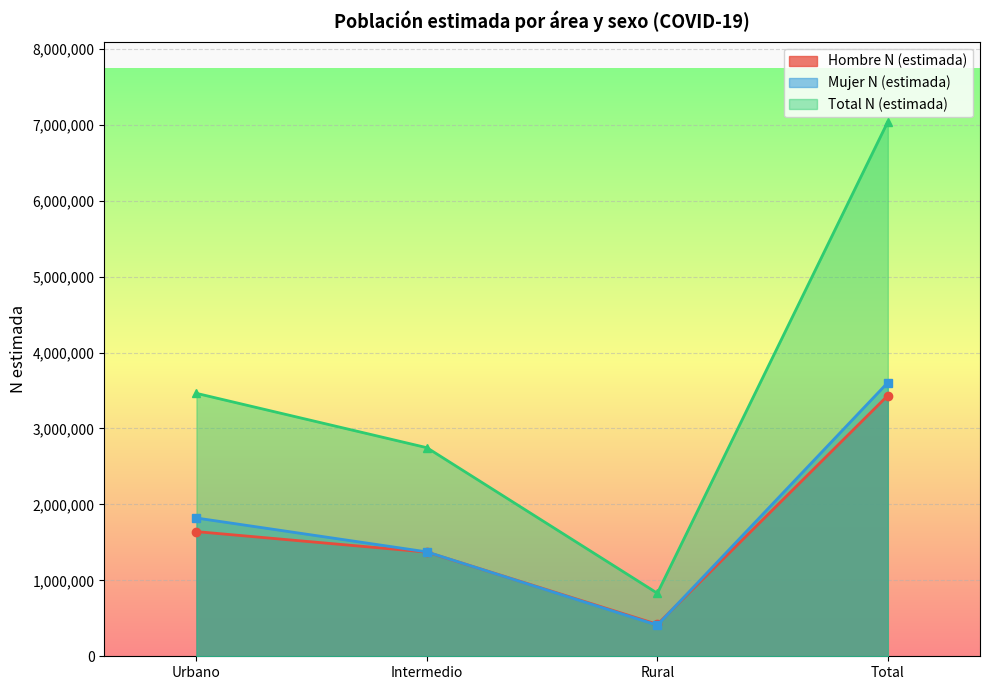

Rank the series by their maximum value, from highest to lowest.

Total N (estimada), Mujer N (estimada), Hombre N (estimada)